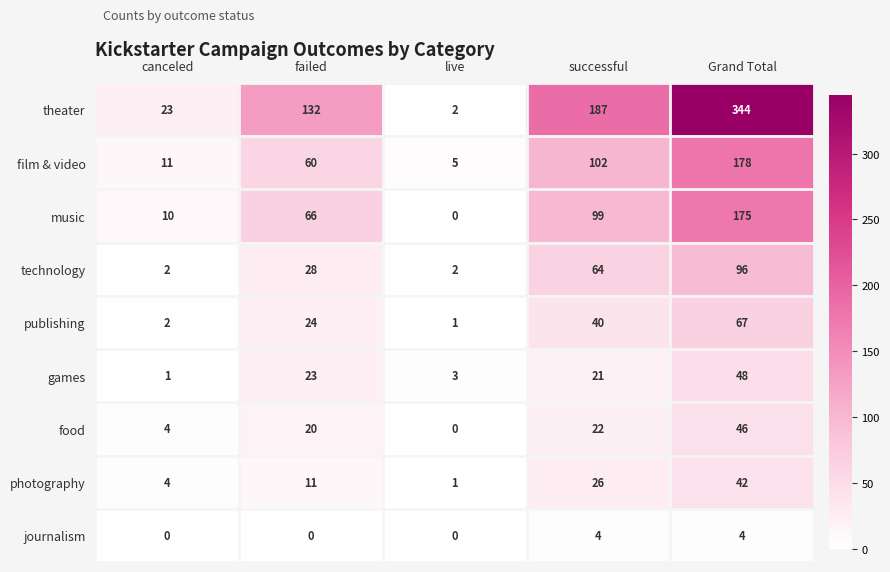

What is the sum of all photography values?

84